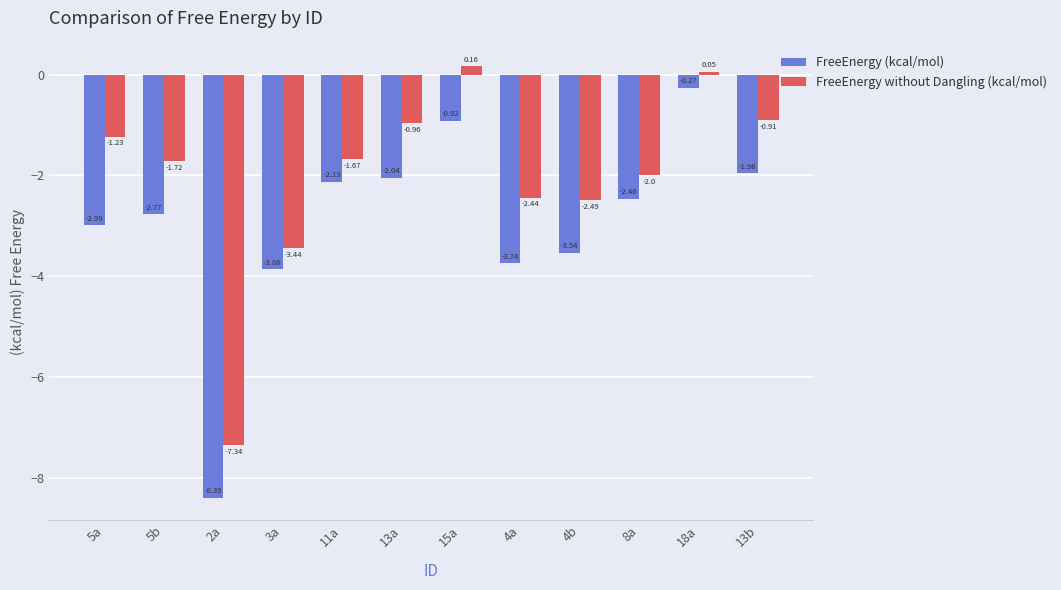

Between 5b and 11a, which series saw the biggest shift?

FreeEnergy (kcal/mol)